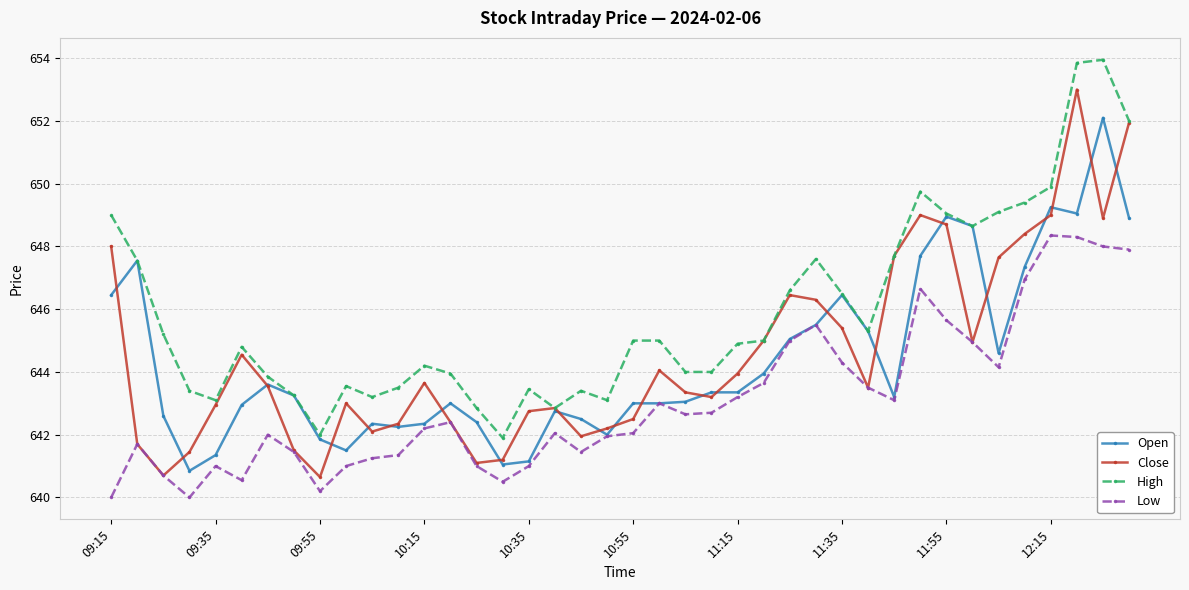

True or false: Close has more than 0 interior local peaks.

True